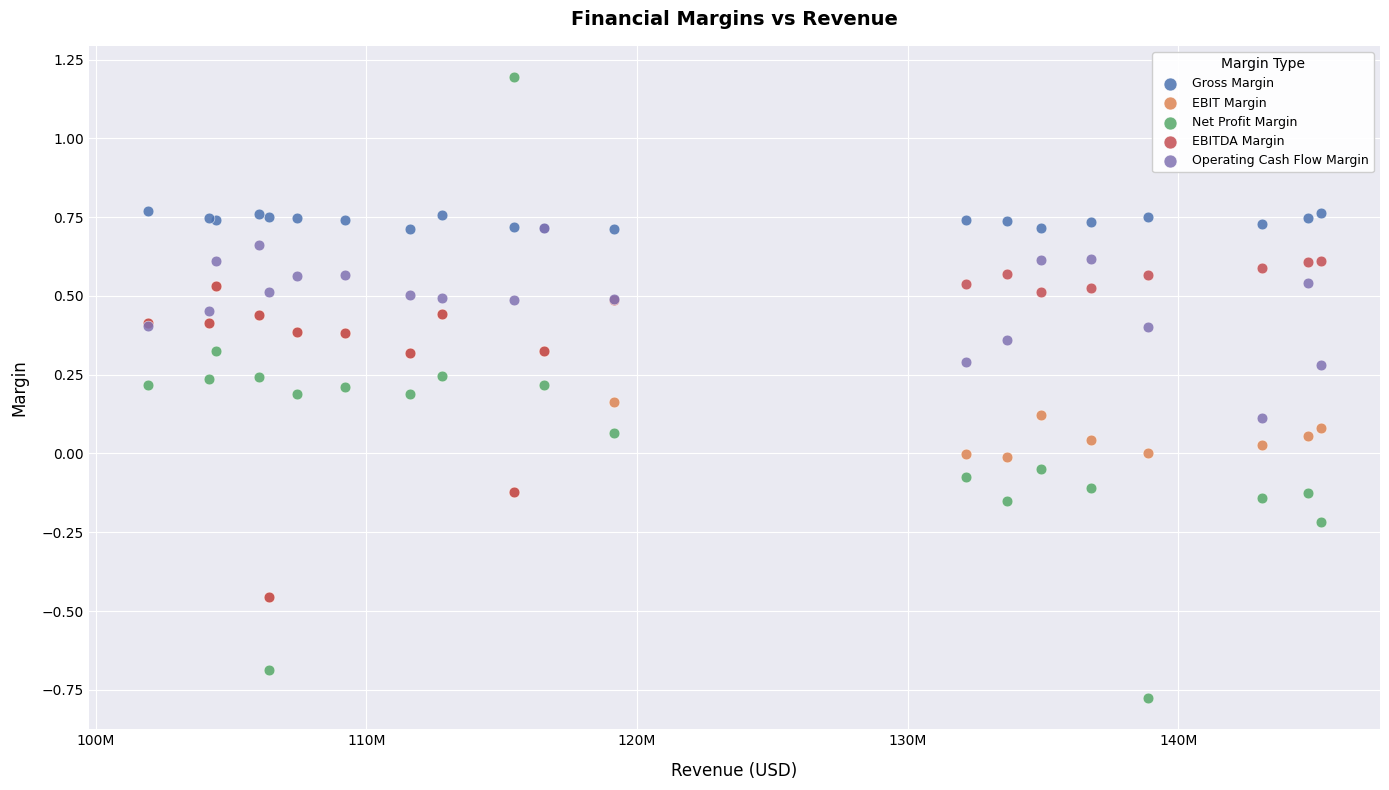

Which series contains the lowest Y value?

Net Profit Margin